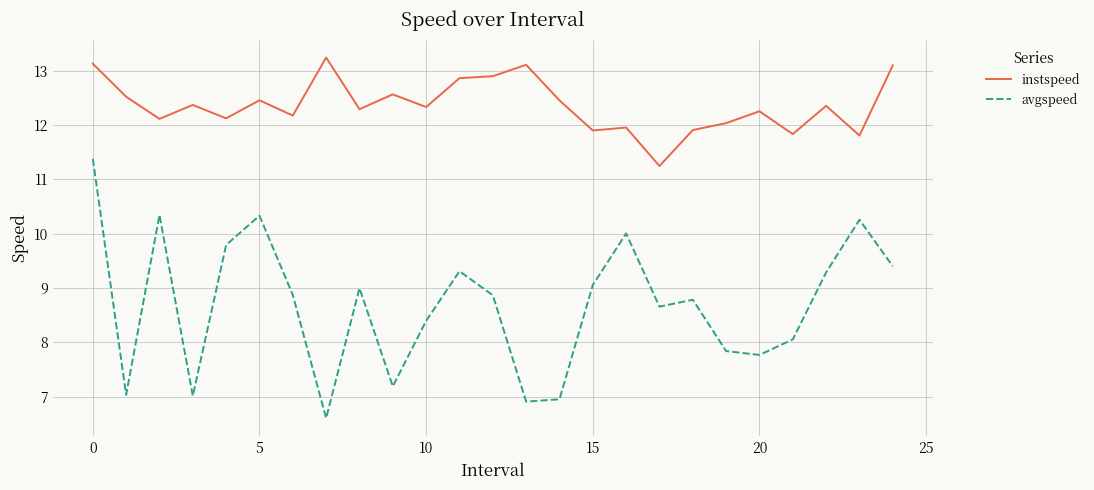

What is the greatest value displayed?

13.2